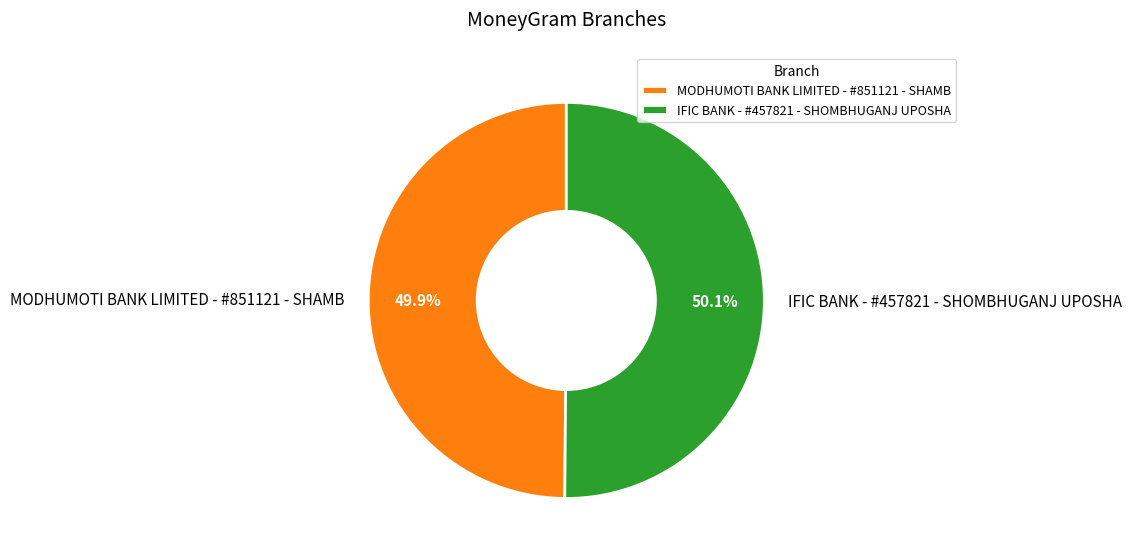

Count the number of slices in the pie.

2